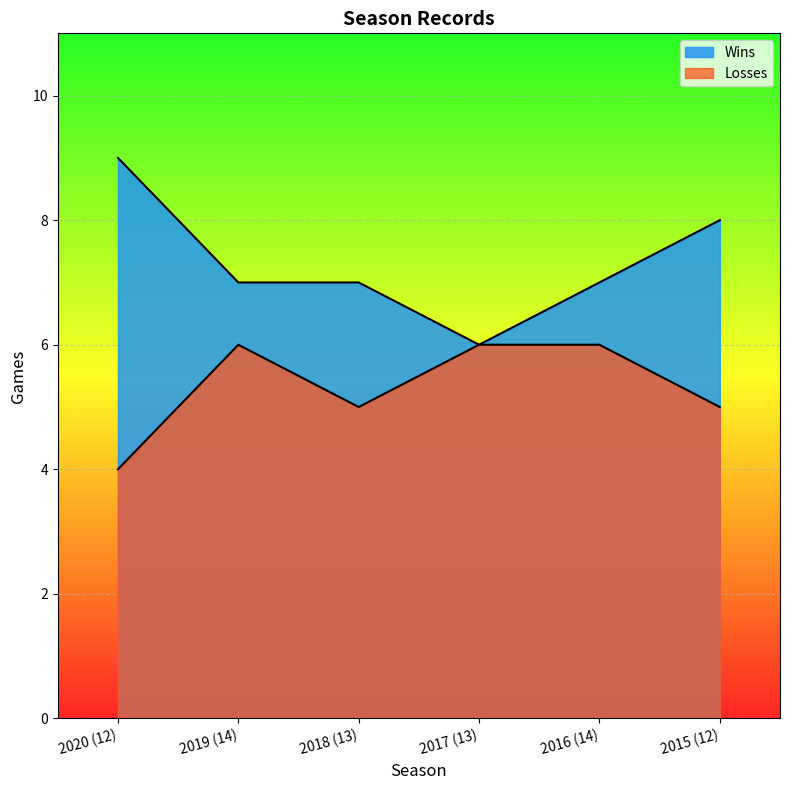

In Losses, how many points are higher than both neighbors (excluding endpoints)?

1